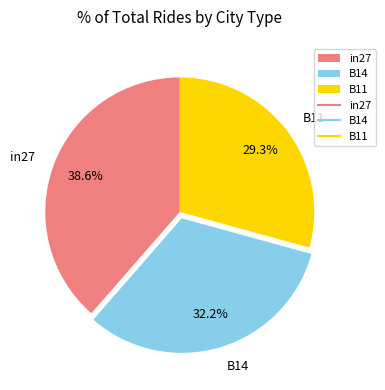

What is the smallest slice in the pie chart?

B11